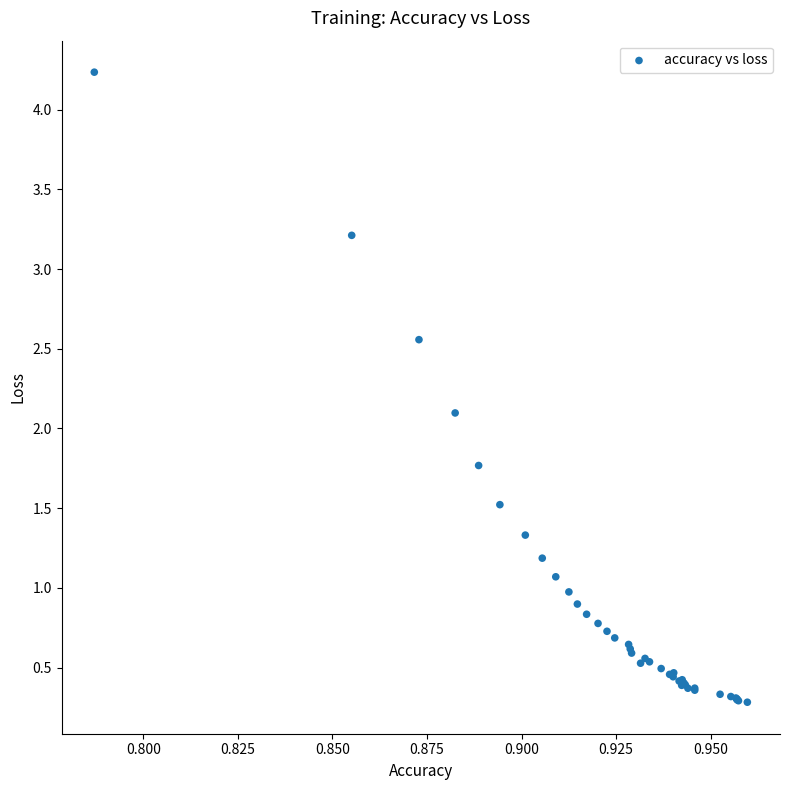

What Y value in the scatter plot is closest to 2?

2.1